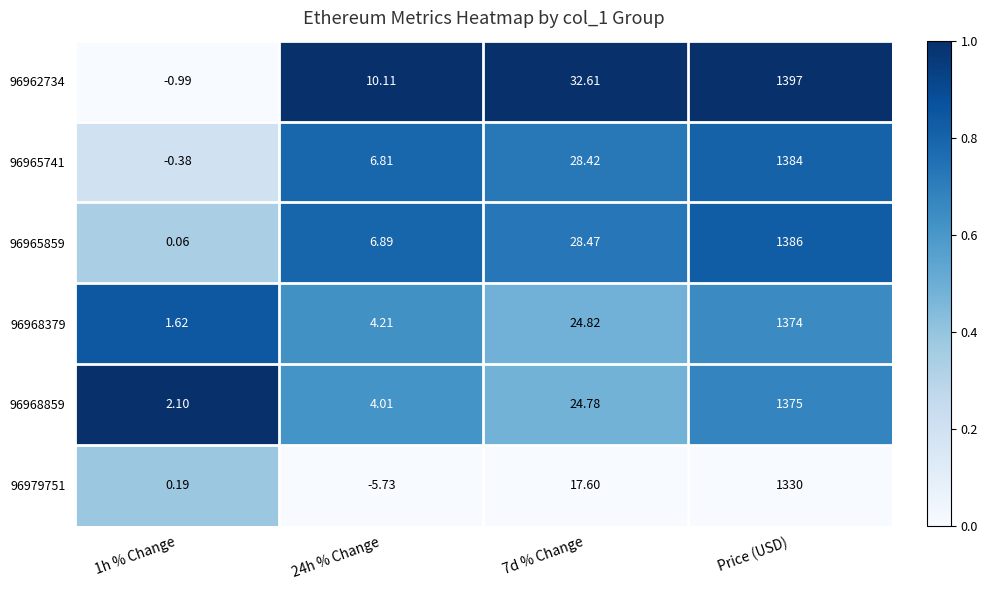

At which category does the chart reach its peak across all series?

Price (USD)